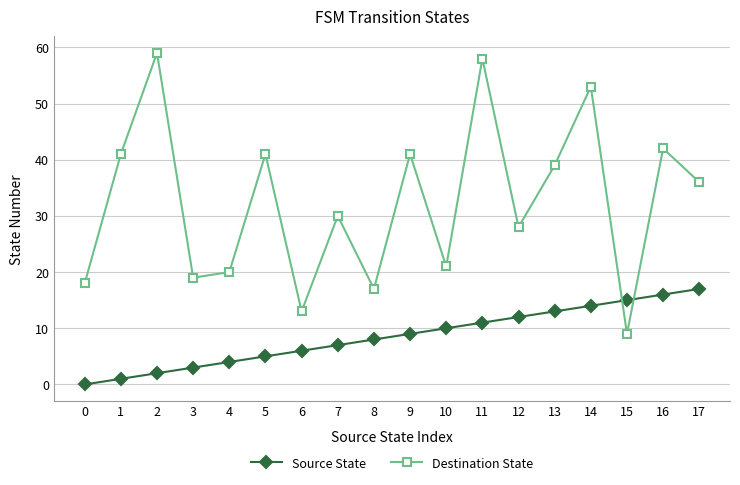

Where is Source State nearest to the value 8?

8